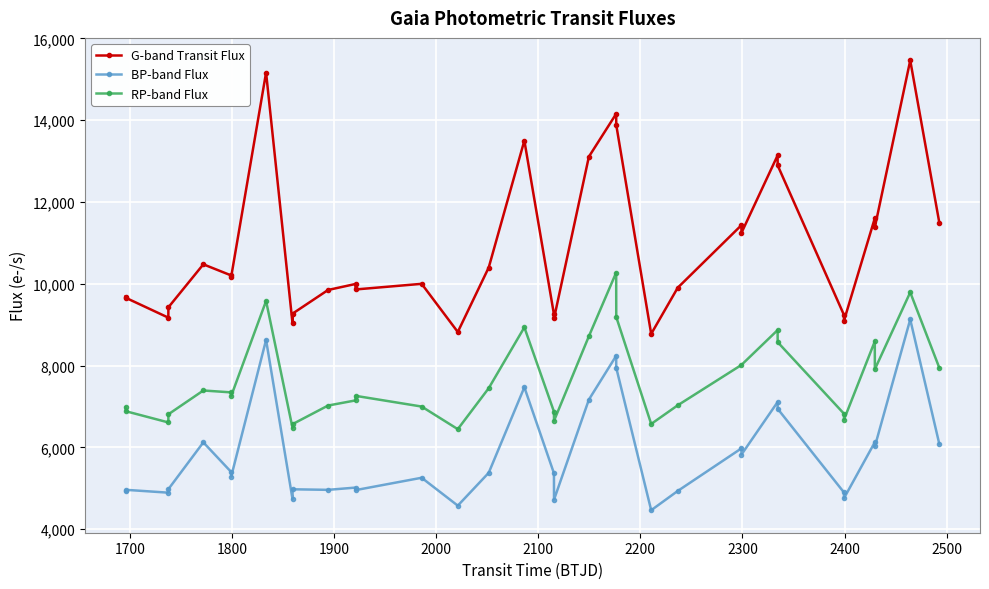

What is the maximum value shown in the chart?

15460.3